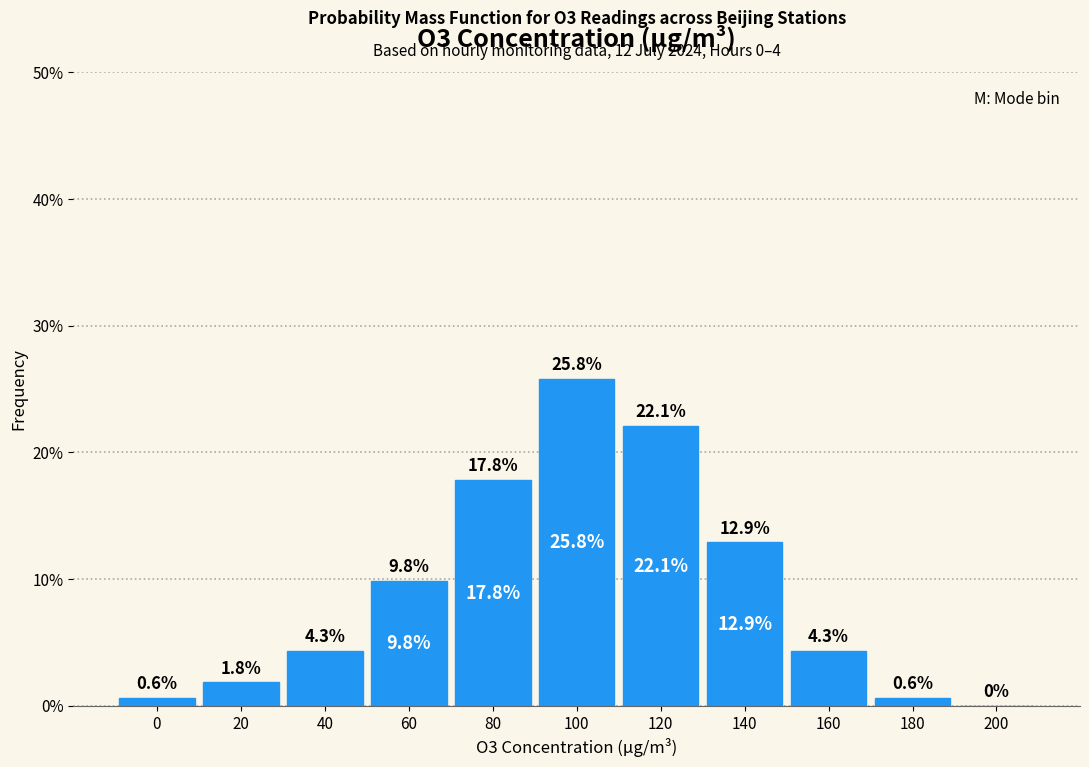

Reading left to right, what are all the values shown in this chart?

0=0.6	20=1.8	40=4.3	60=9.8	80=17.8	100=25.8	120=22.1	140=12.9	160=4.3	180=0.6	200=0.0